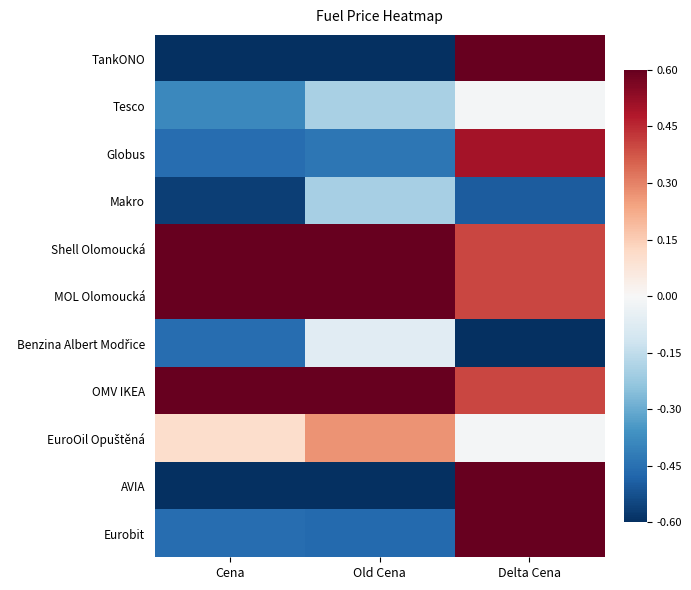

Between Old Cena and Delta Cena, which series saw the biggest shift?

TankONO